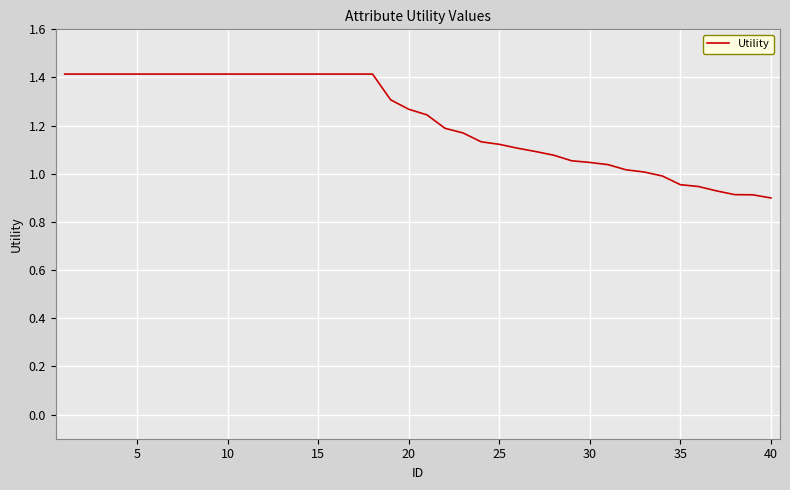

What is the difference between the maximum and minimum values?

0.5